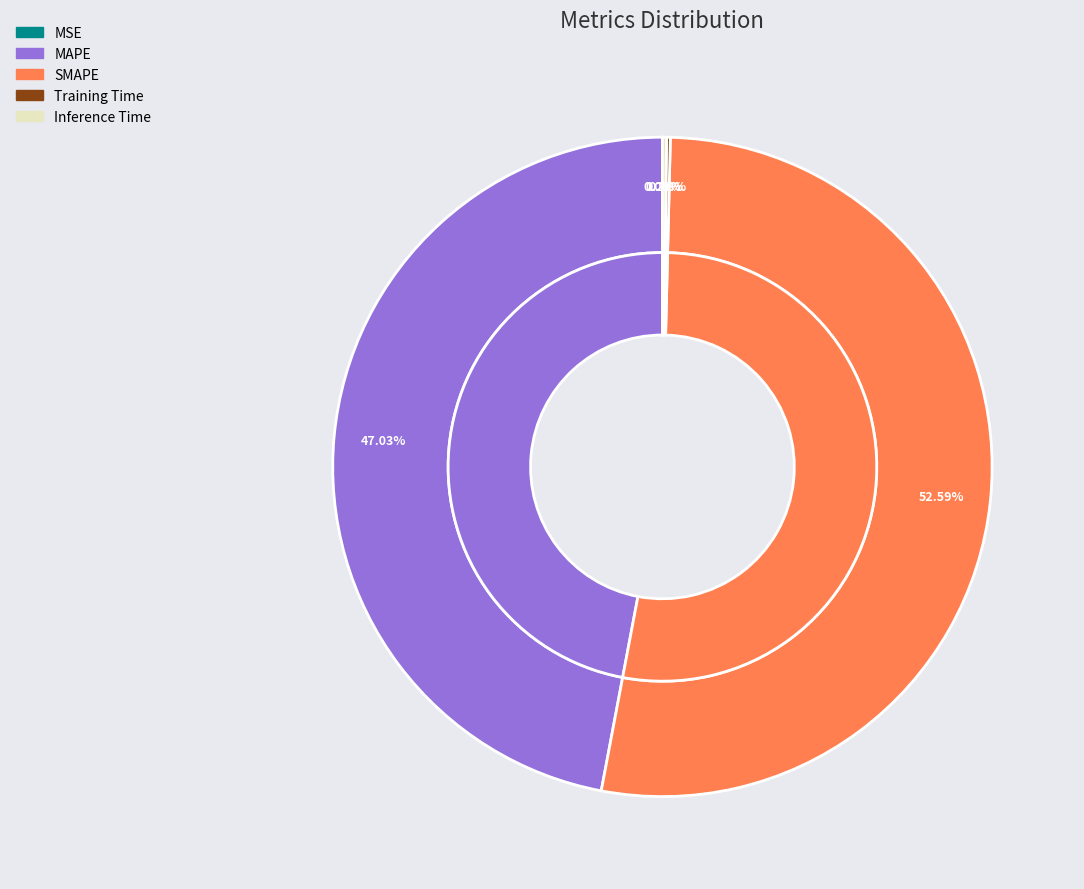

What is the largest slice in the pie chart?

SMAPE